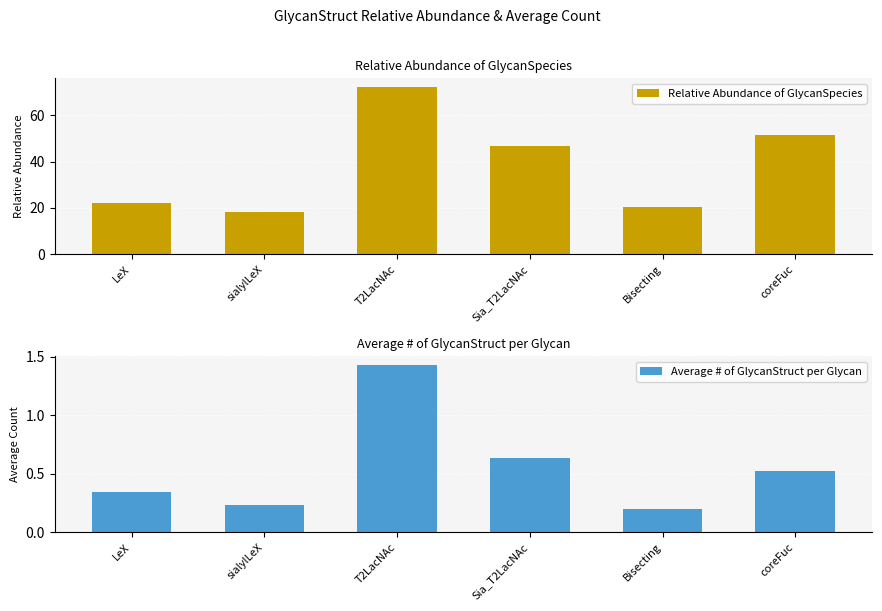

Which series has the largest total across all categories?

Relative Abundance of GlycanSpecies